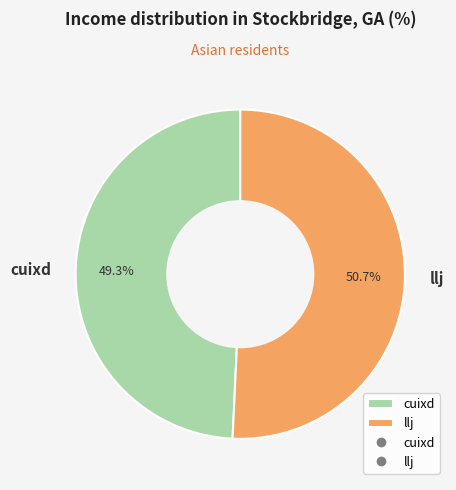

Is it true that llj is 51% of the pie?

True